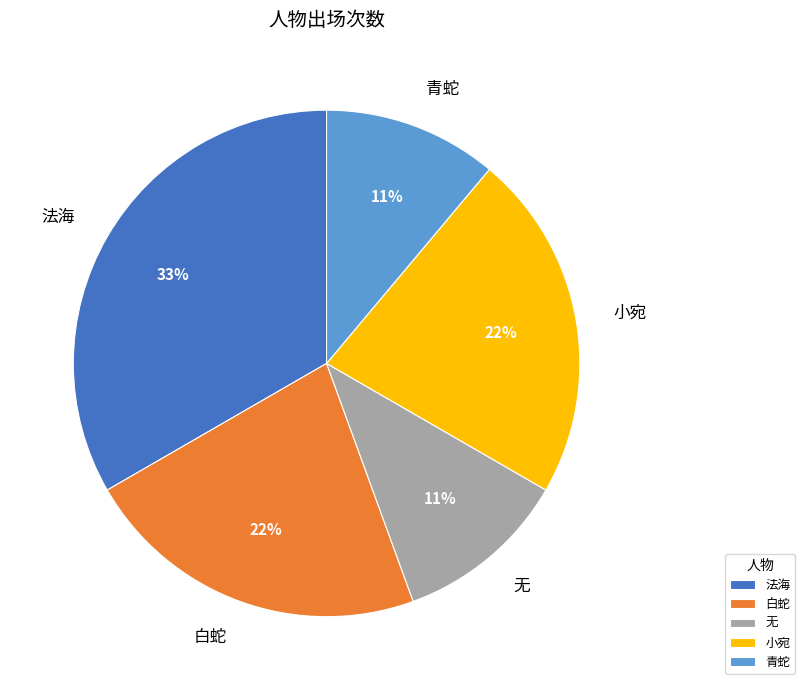

Count the number of slices in the pie.

5